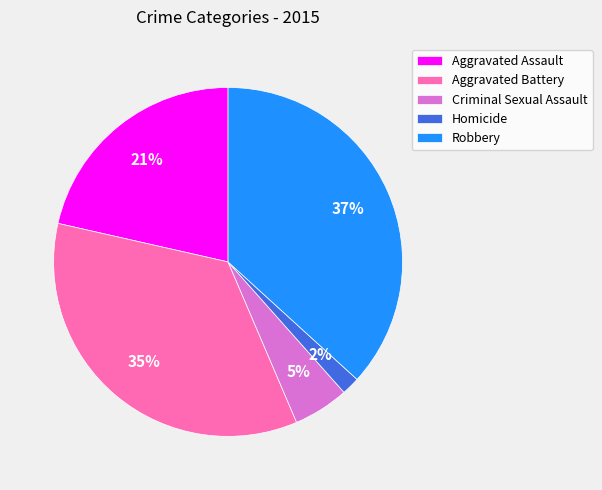

Is there any slice that represents more than half of the pie?

No